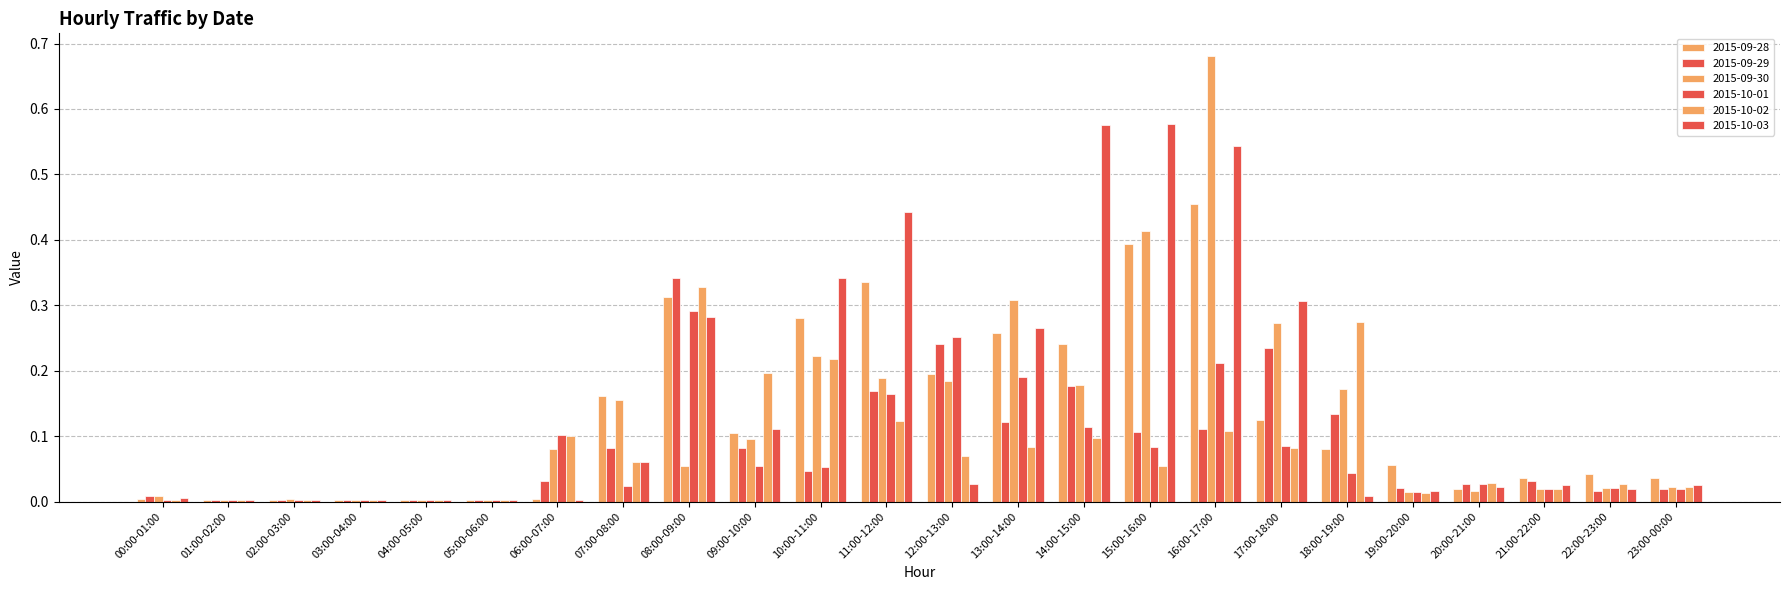

Is the value of 2015-10-03 at 14:00-15:00 greater than the value of 2015-09-30 at 22:00-23:00?

Yes